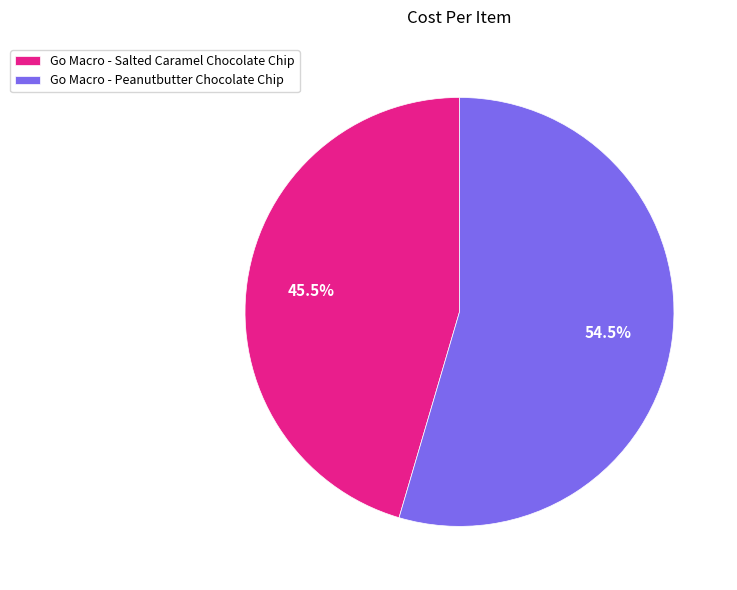

Rank the categories by value from highest to lowest.

Go Macro - Peanutbutter Chocolate Chip, Go Macro - Salted Caramel Chocolate Chip